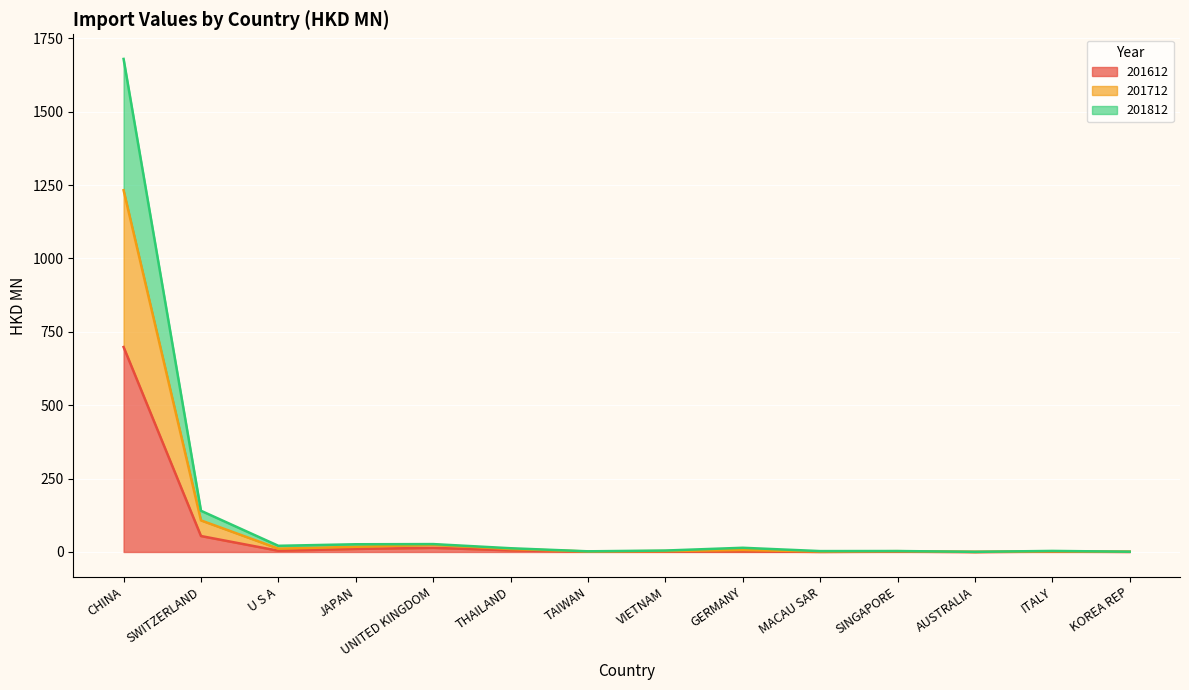

True or false: 201712 and 201812 cross at least once.

False